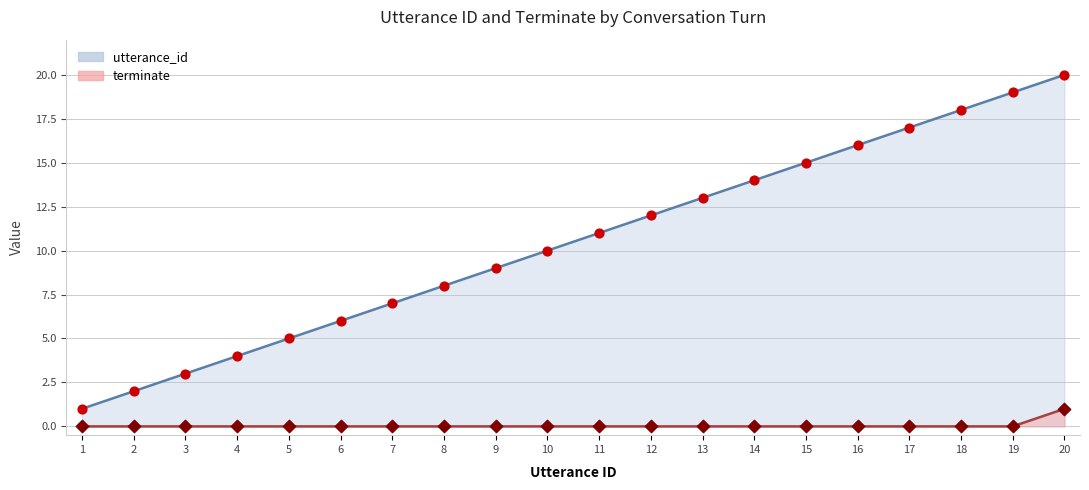

Which series contains the lowest Y value?

terminate